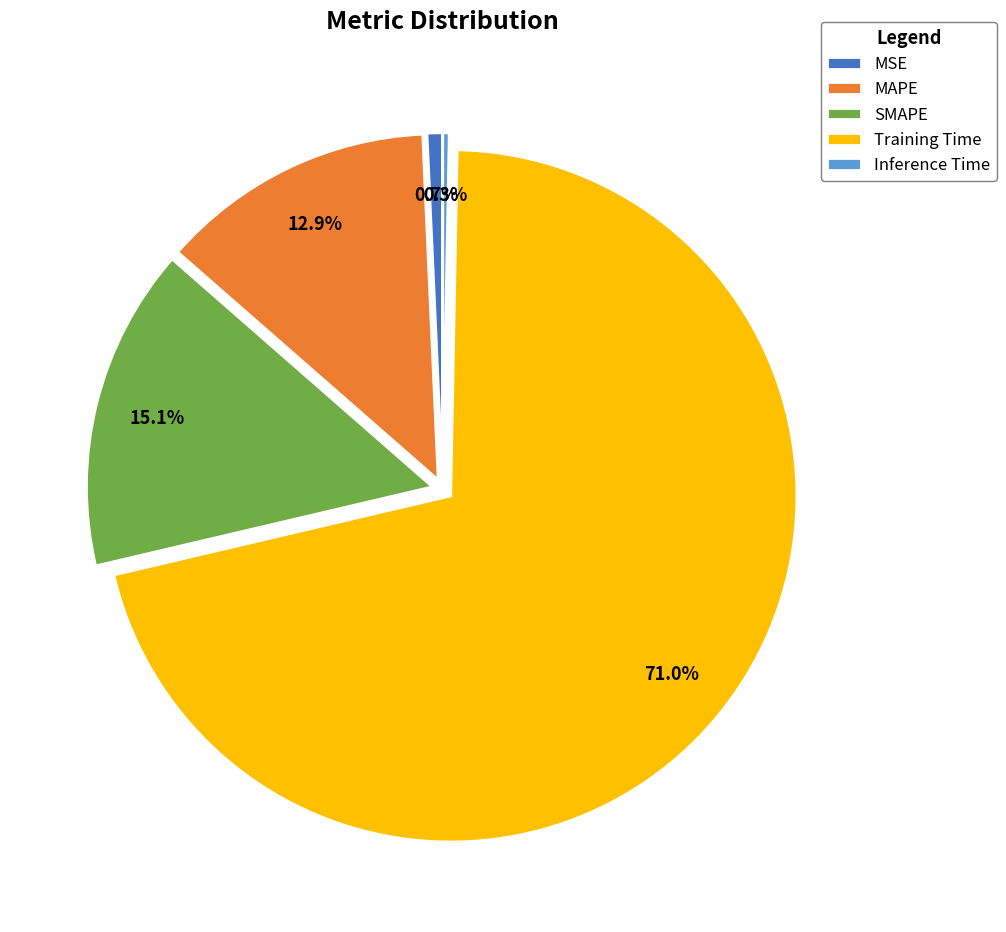

Is the sum of Training Time and Inference Time greater than half?

Yes